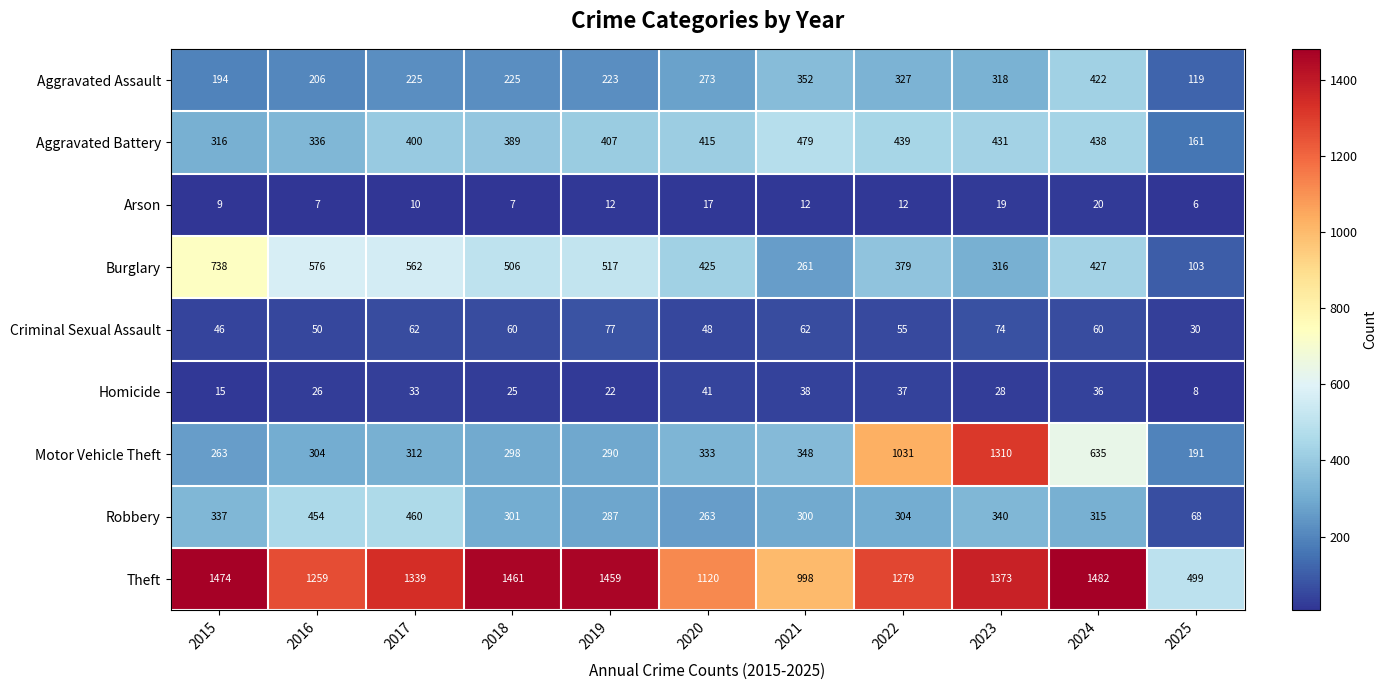

True or false: Burglary has a value of 28 at 2025.

False